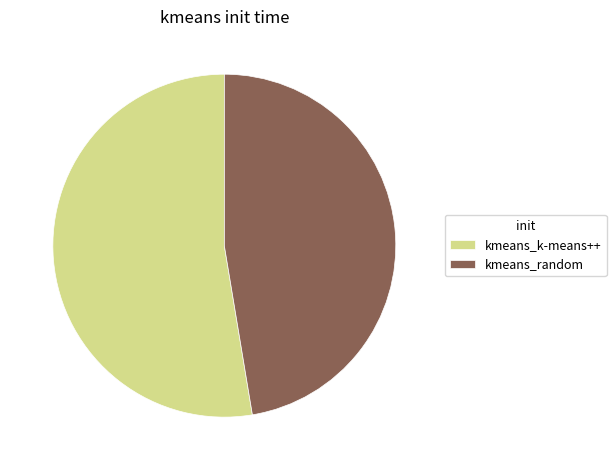

Combined, do kmeans_k-means++ and kmeans_random account for over 50%?

Yes